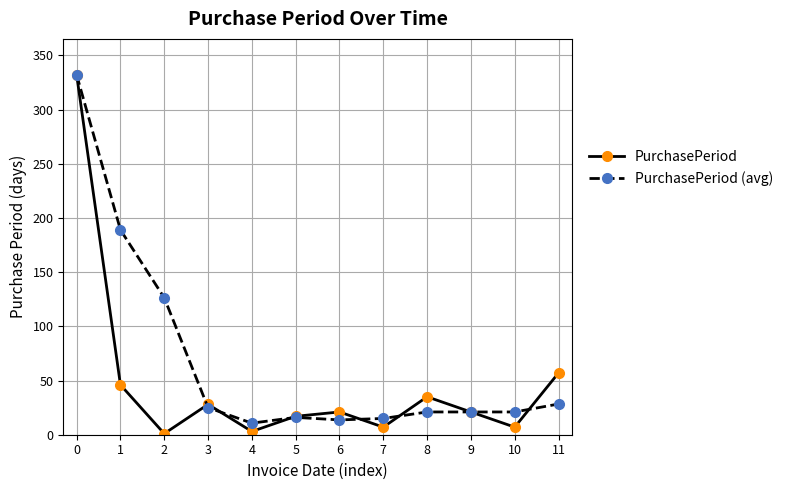

What is the value of the PurchasePeriod point at the 3rd from the left?

1.0